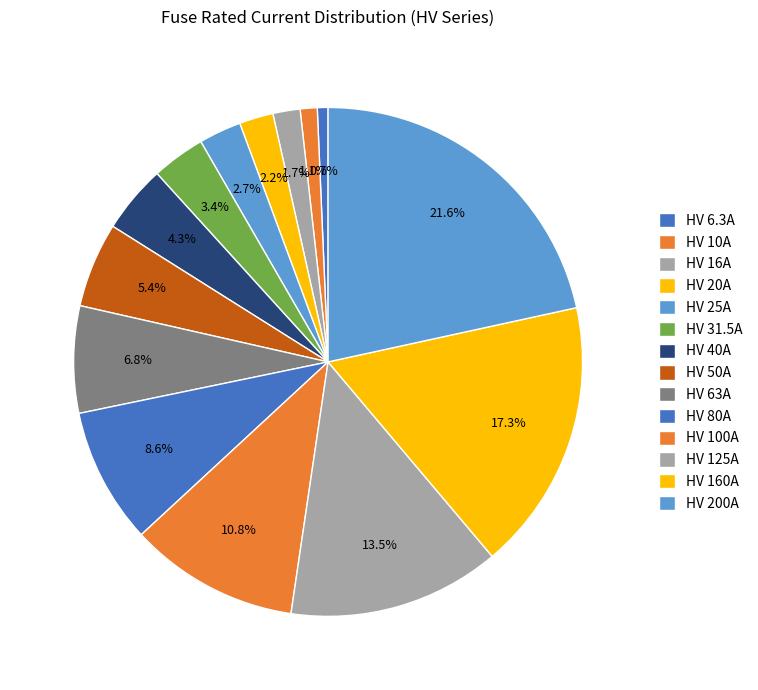

Is it true that HV 16A is 1% of the pie?

False